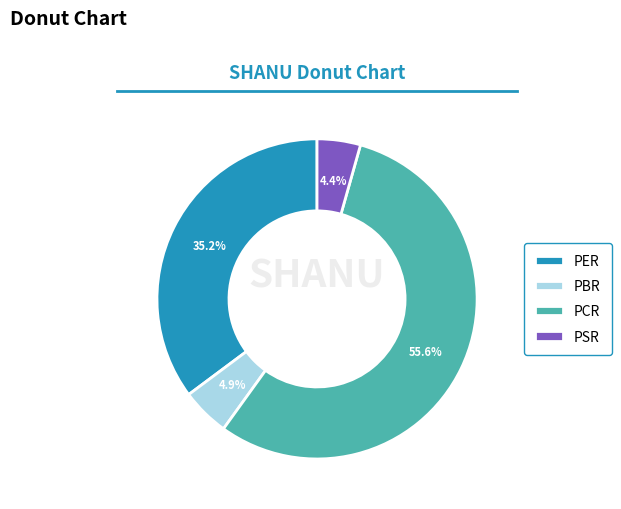

Which slice represents more than half of the pie?

PCR